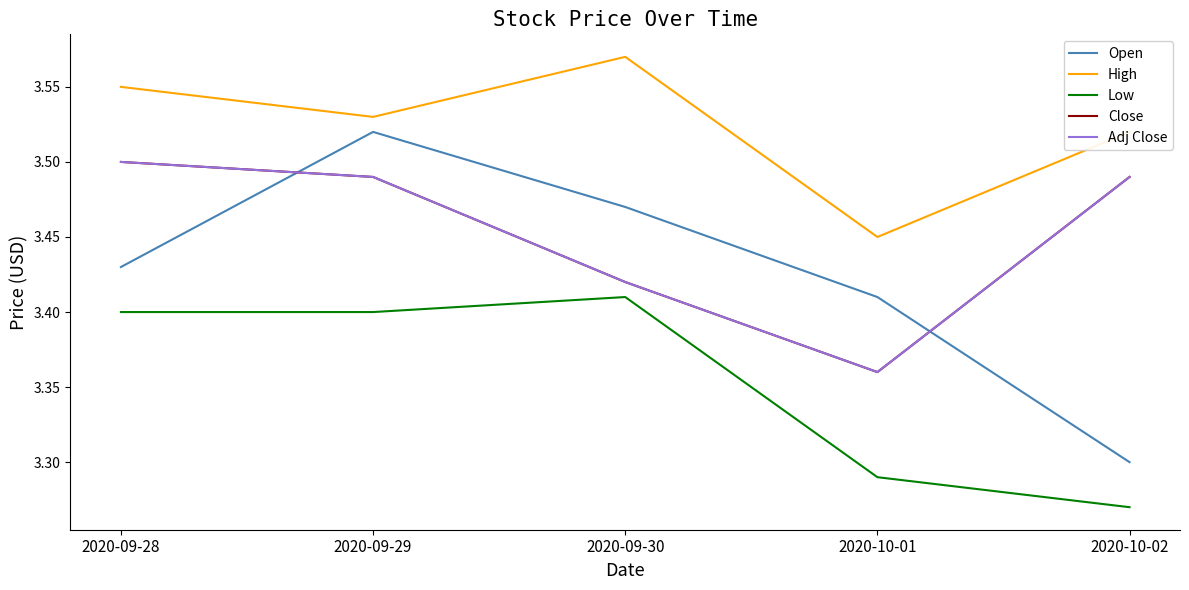

True or false: Low and High intersect in this chart.

False